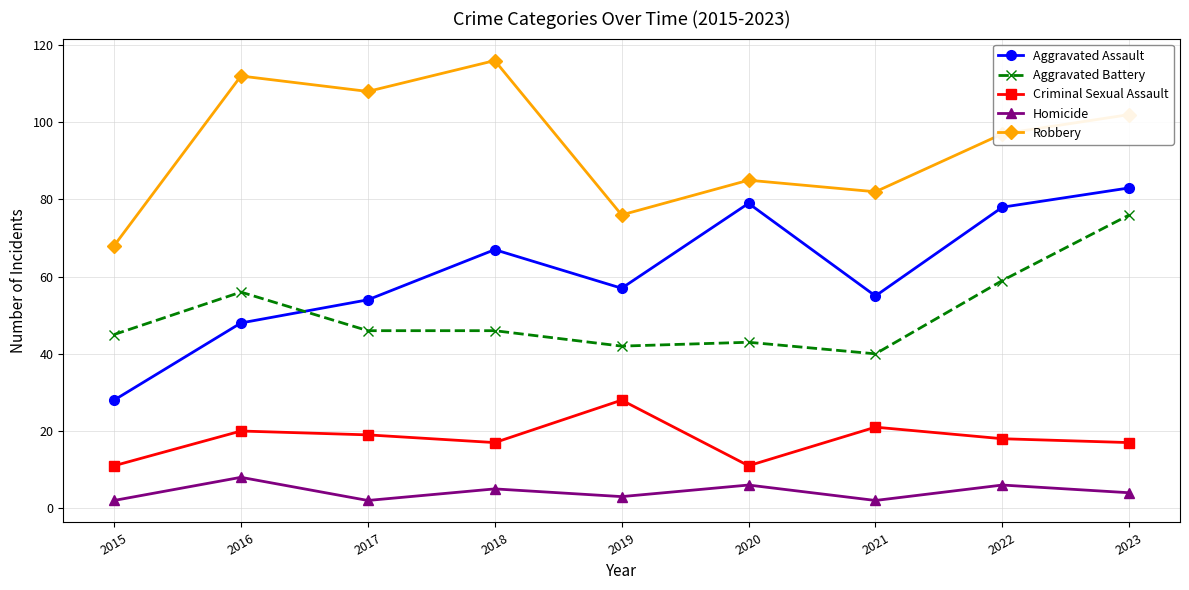

What is the approximate value of Homicide at 2018?

5